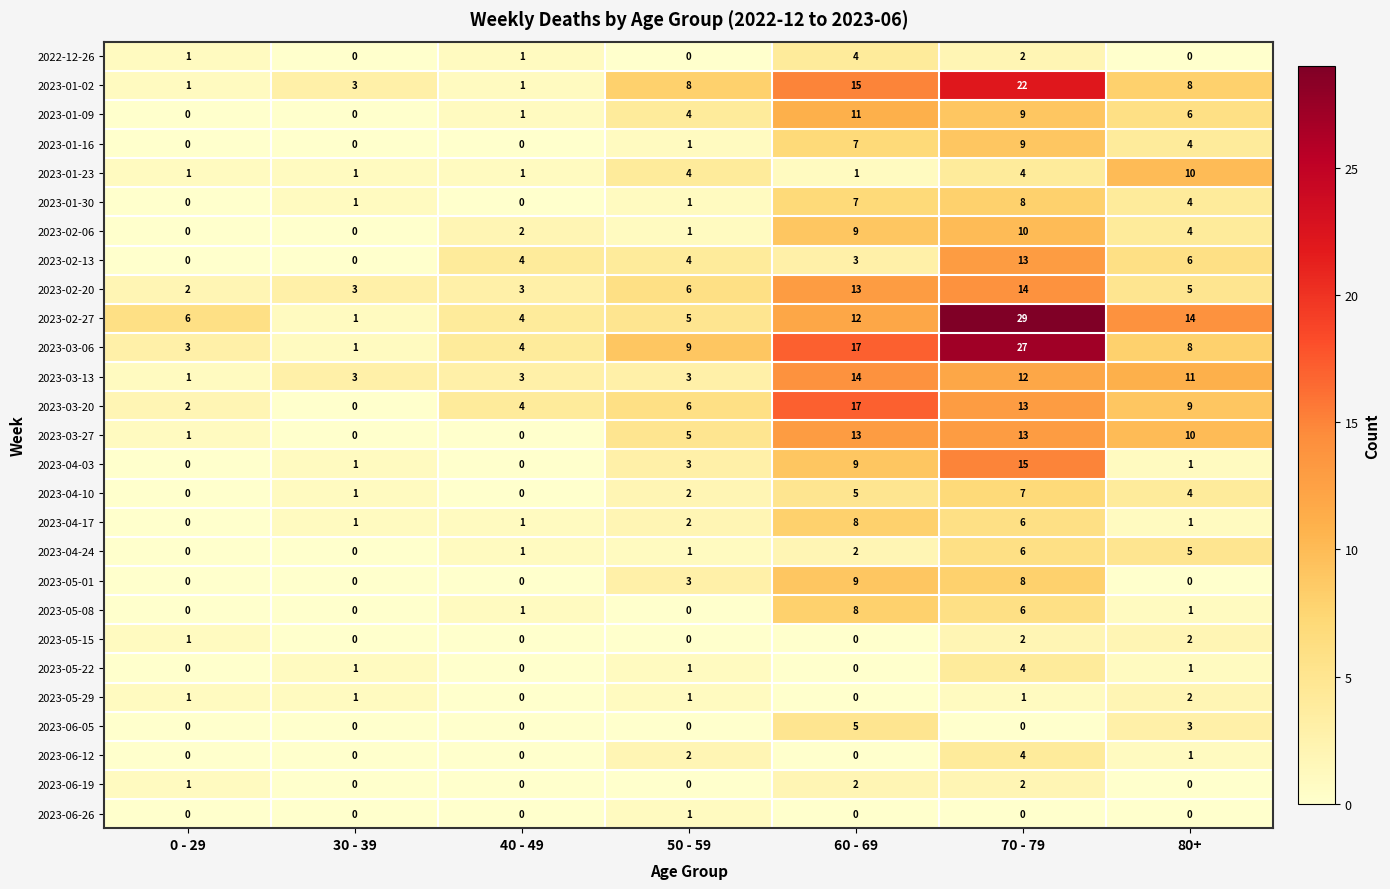

At which category does the chart reach its peak across all series?

70 - 79